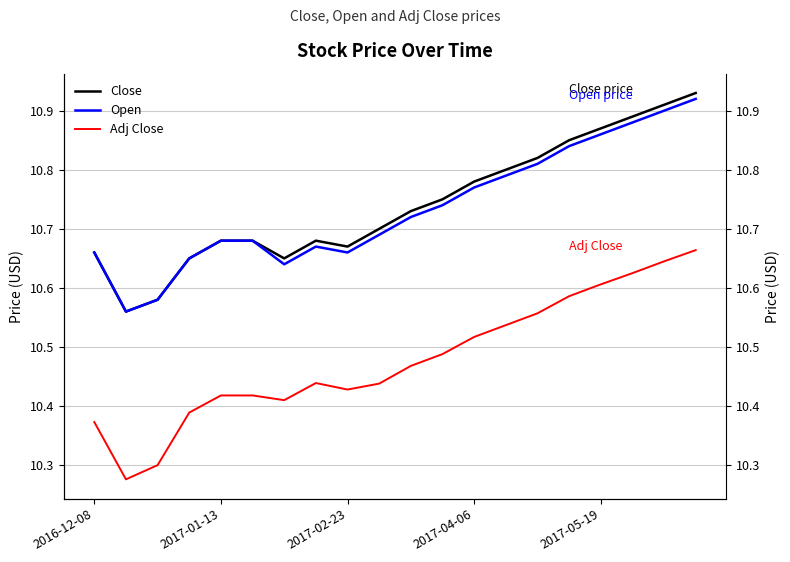

How many categories are shown in the chart?

20